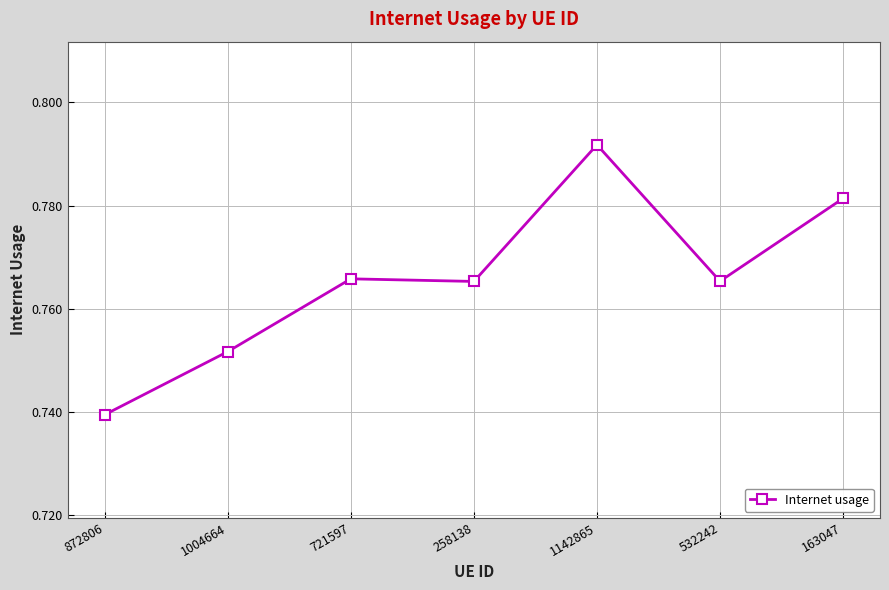

Count the number of categories in the chart.

7